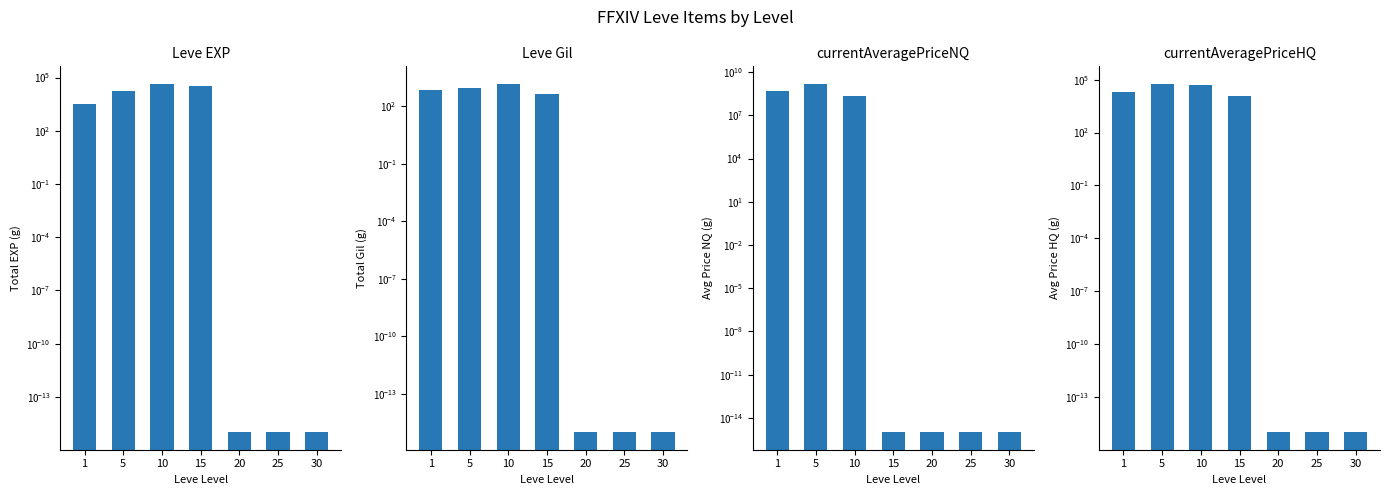

The currentAveragePriceHQ series shows 6994.3 at 1. True or false?

False